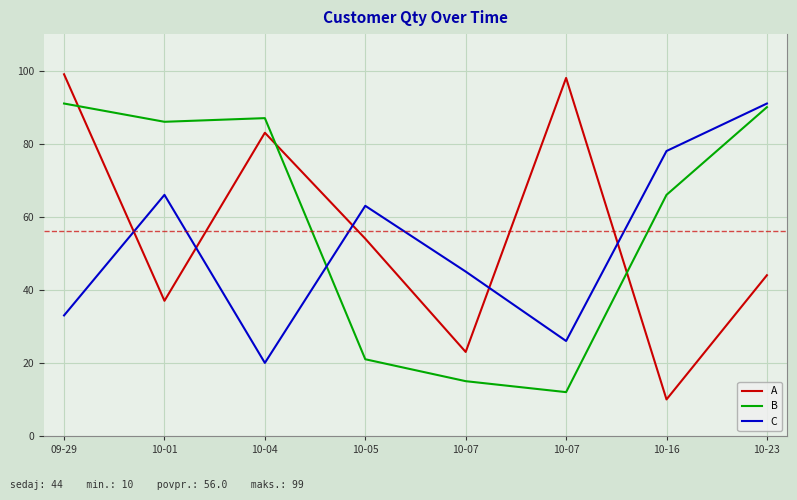

What are all the series names shown in the legend?

A, B, C